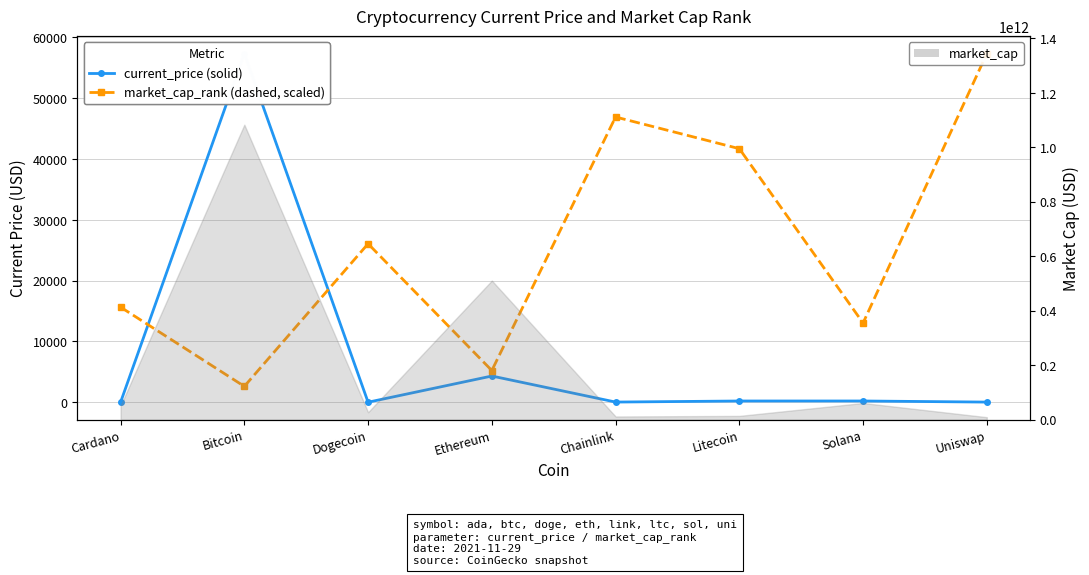

What position from the right is Cardano?

8